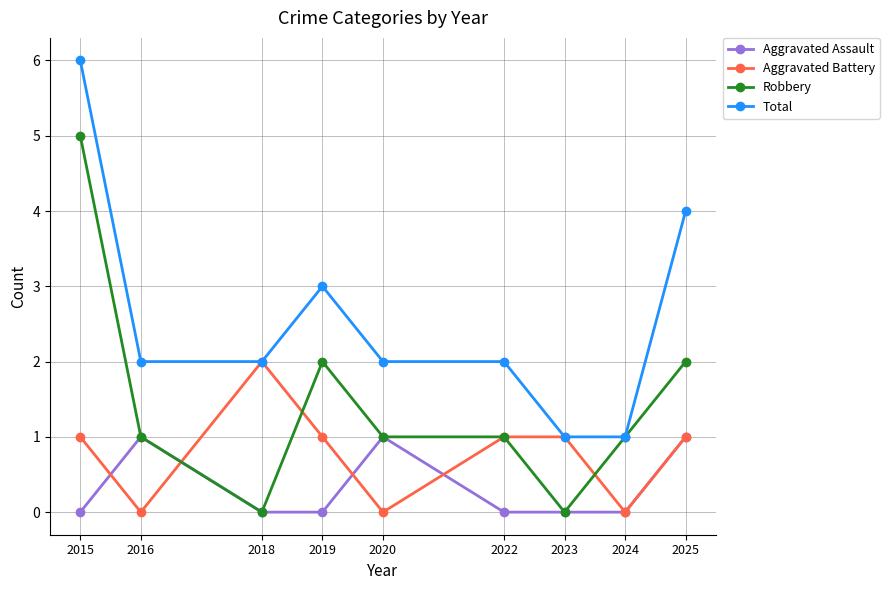

What is the difference between the highest and lowest values at 2024?

1